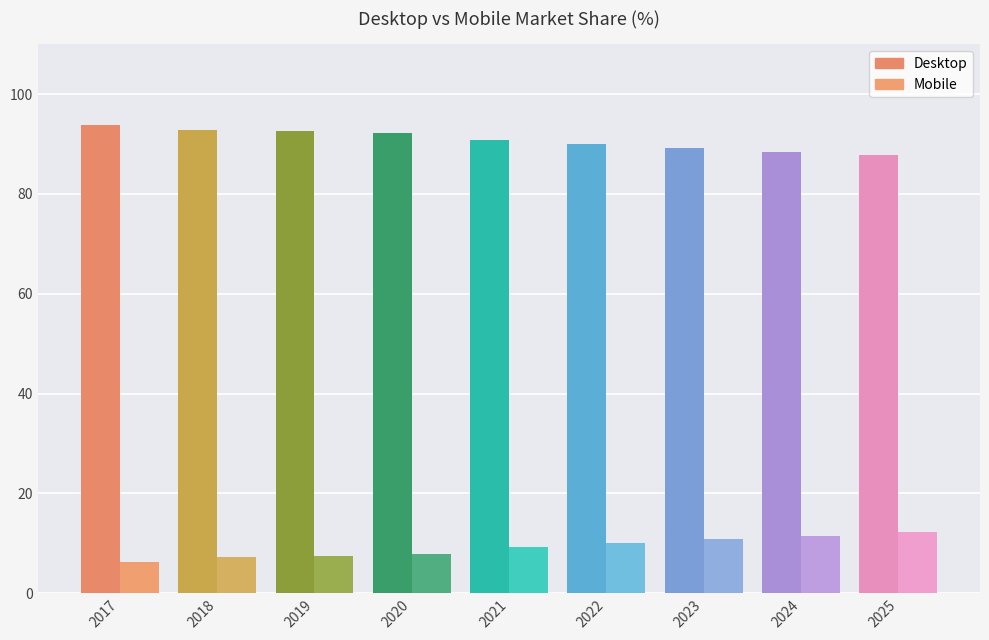

At which category is the sum across all series the highest?

2019